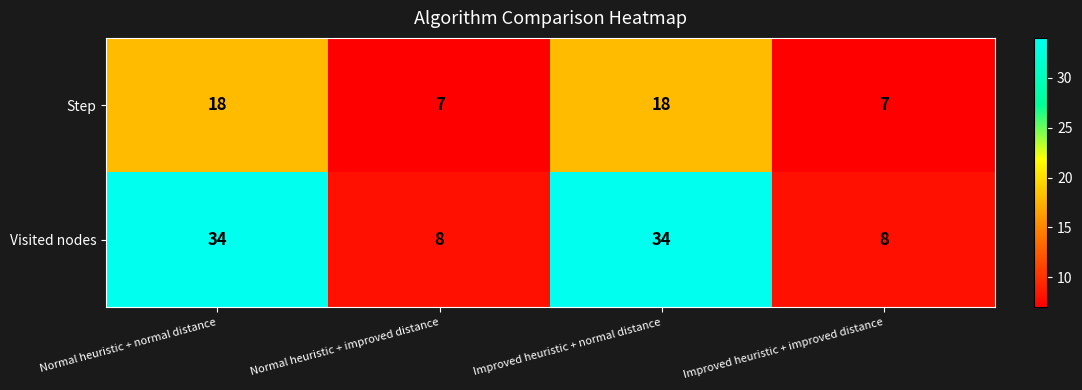

Is it true that Step equals 30 at Normal heuristic + normal distance?

False